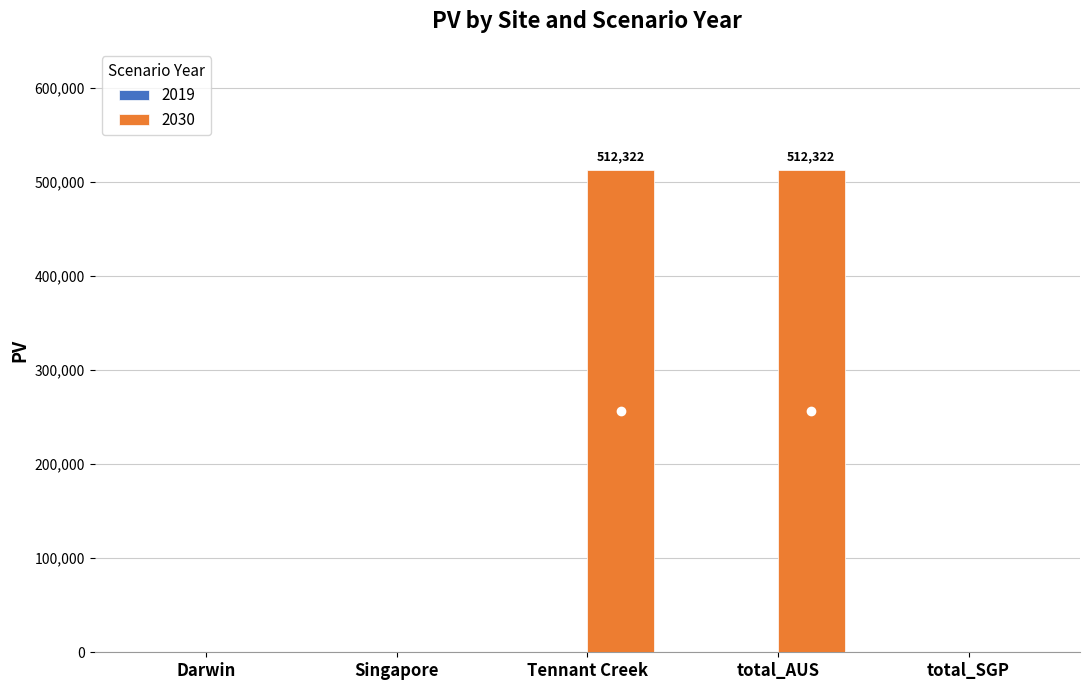

Which has a higher value, Singapore or Tennant Creek?

Tennant Creek